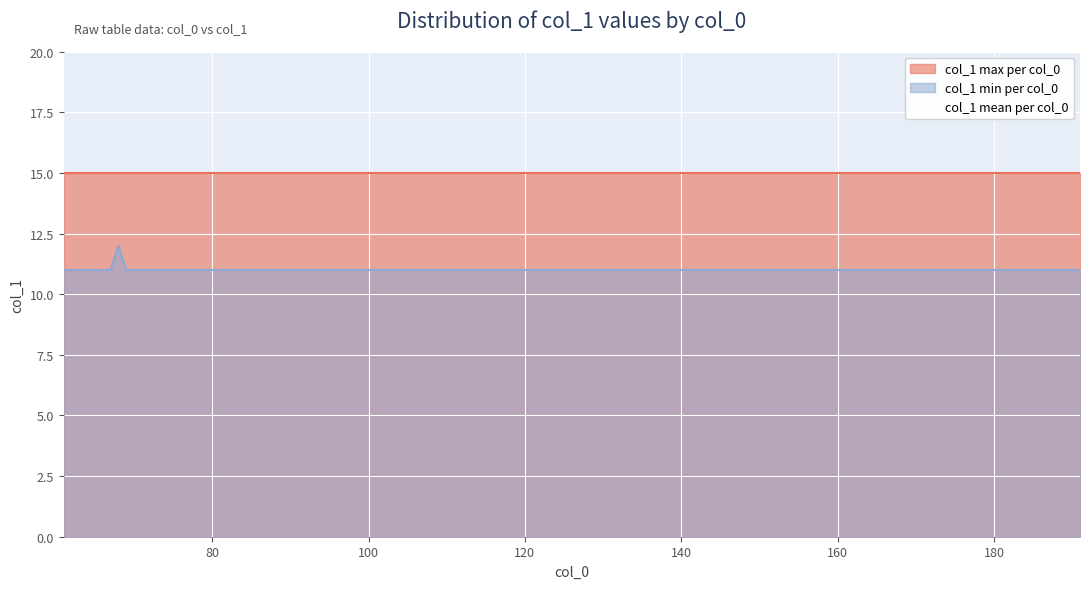

What are all the series names shown in the legend?

col_1 max per col_0, col_1 min per col_0, col_1 mean per col_0